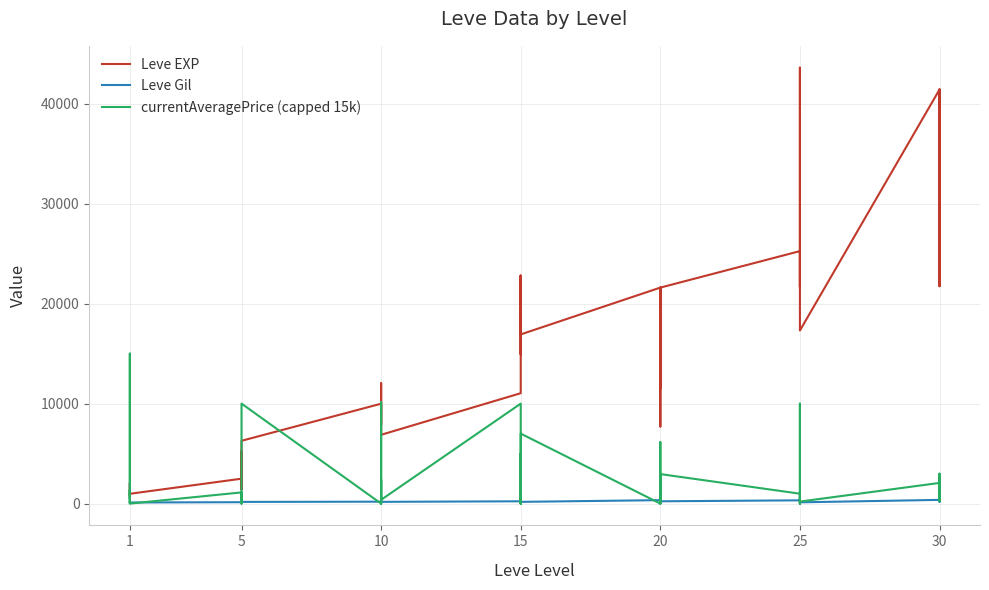

True or false: Leve EXP has more than 1 points higher than both neighbors.

True